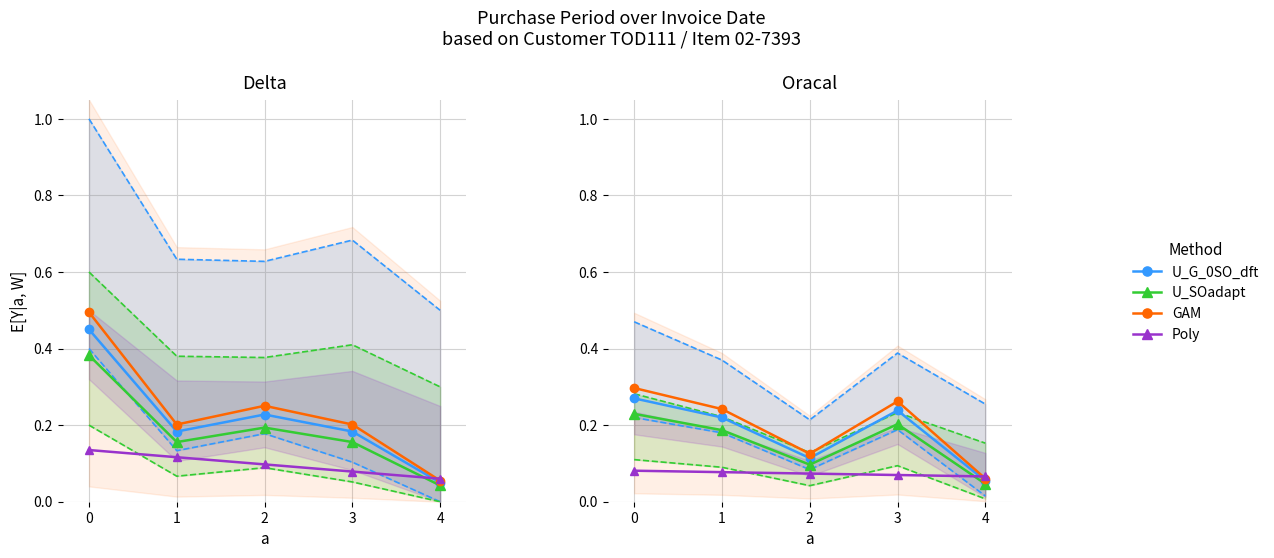

Reading right to left, what are all the values shown in this chart?

U_G_0SO_dft: 0.1	0.2	0.1	0.2	0.3
U_SOadapt: 0.0	0.2	0.1	0.2	0.2
GAM: 0.1	0.3	0.1	0.2	0.3
Poly: 0.1	0.1	0.1	0.1	0.1